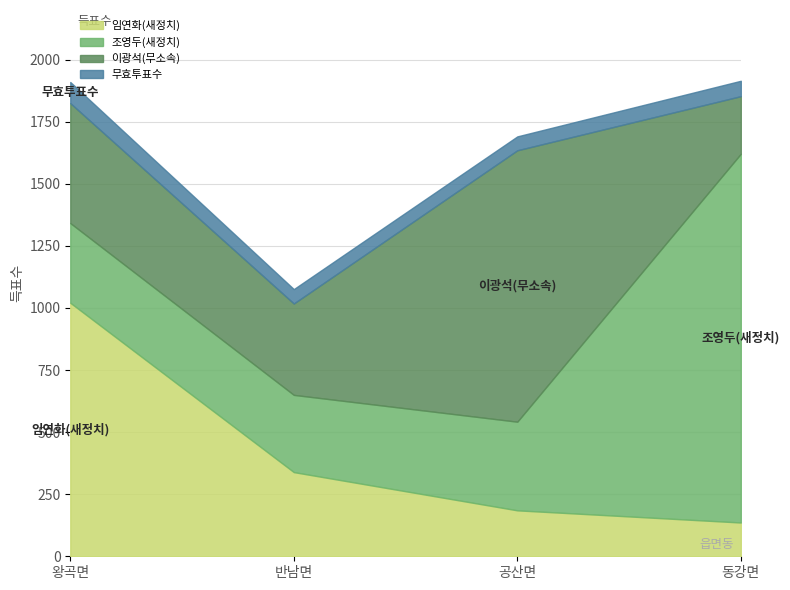

Reading left to right, extract all data points from this chart.

임연화(새정치): 왕곡면=1021	반남면=339	공산면=185	동강면=136
조영두(새정치): 왕곡면=321	반남면=311	공산면=357	동강면=1485
이광석(무소속): 왕곡면=483	반남면=368	공산면=1093	동강면=232
무효투표수: 왕곡면=85	반남면=58	공산면=56	동강면=62